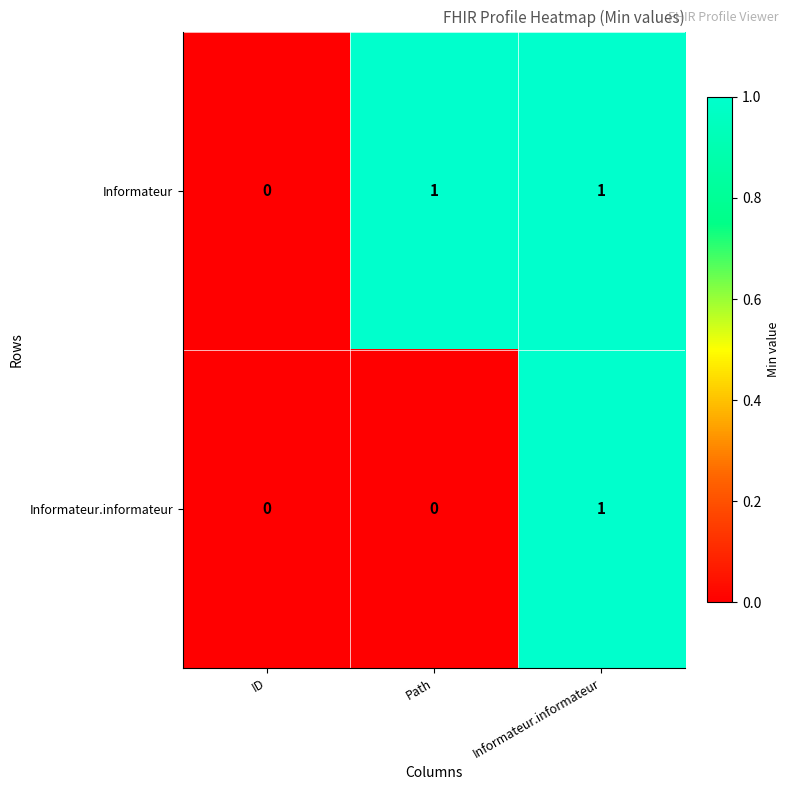

At Path, list the series in order from largest to smallest.

Informateur, Informateur.informateur